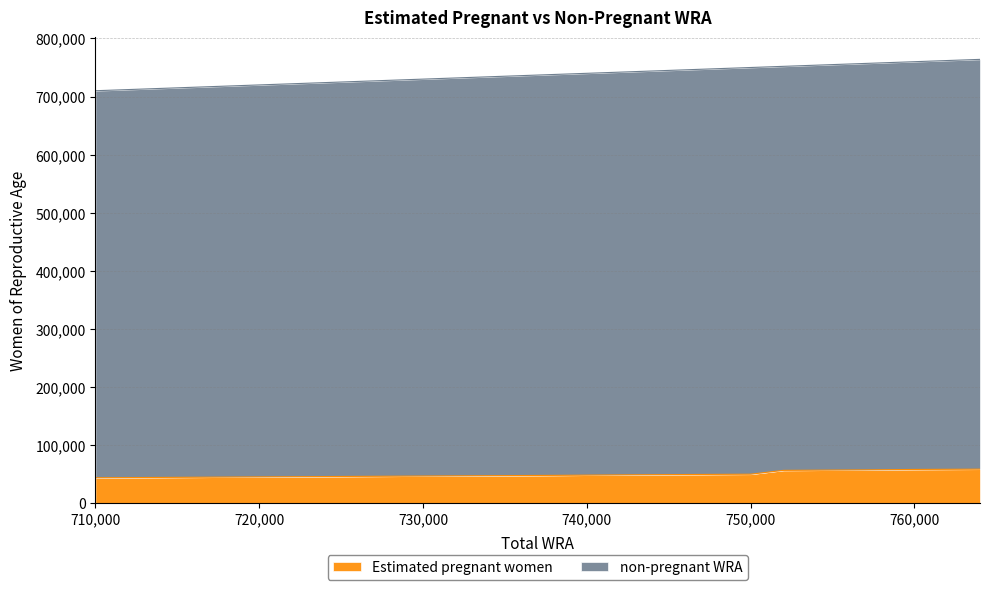

True or false: Estimated pregnant women has a value of 12872.0 at 757000.

False